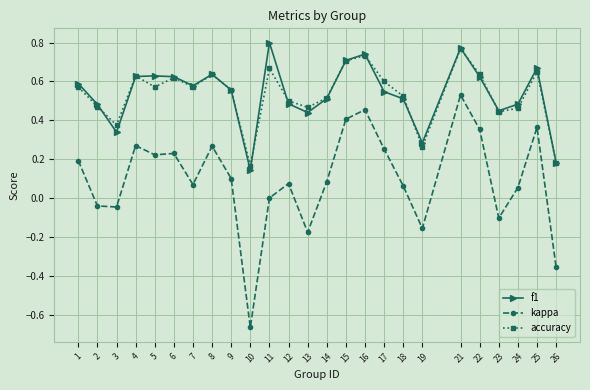

True or false: f1 and kappa cross at least once.

False